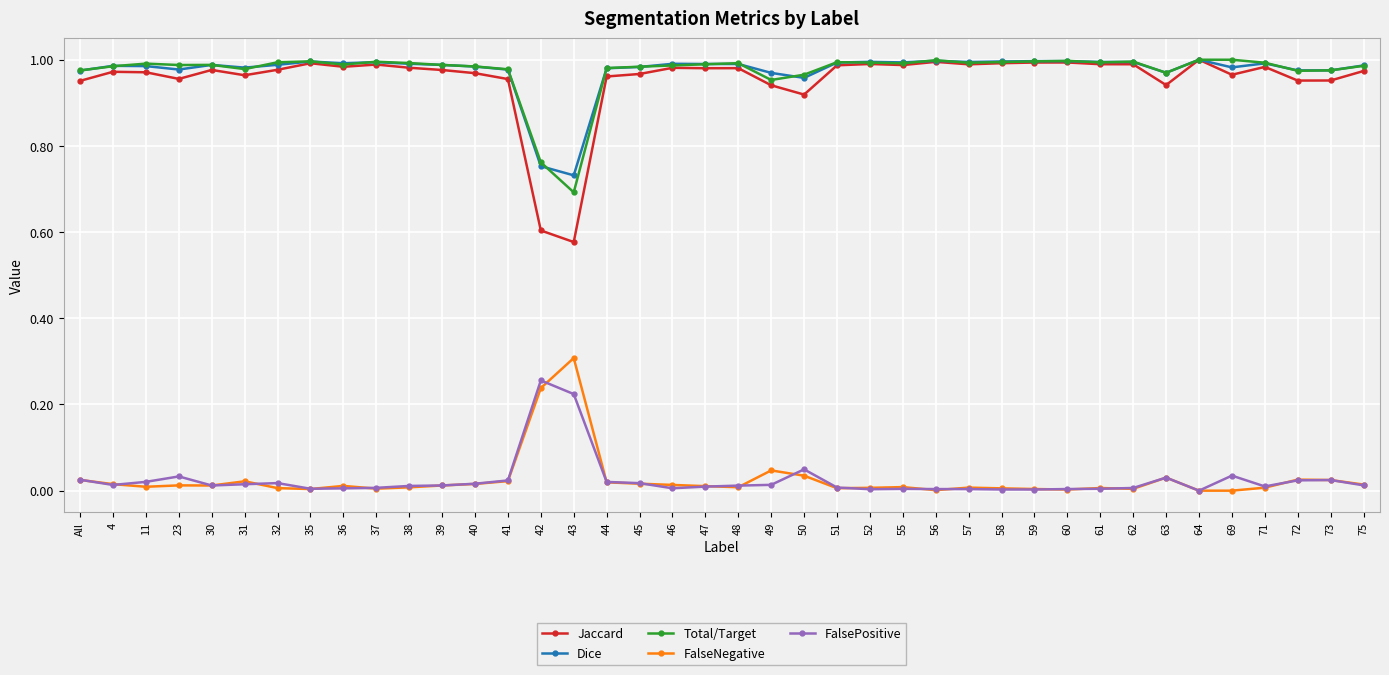

The value of FalseNegative at 30 is 0.0. True or false?

True